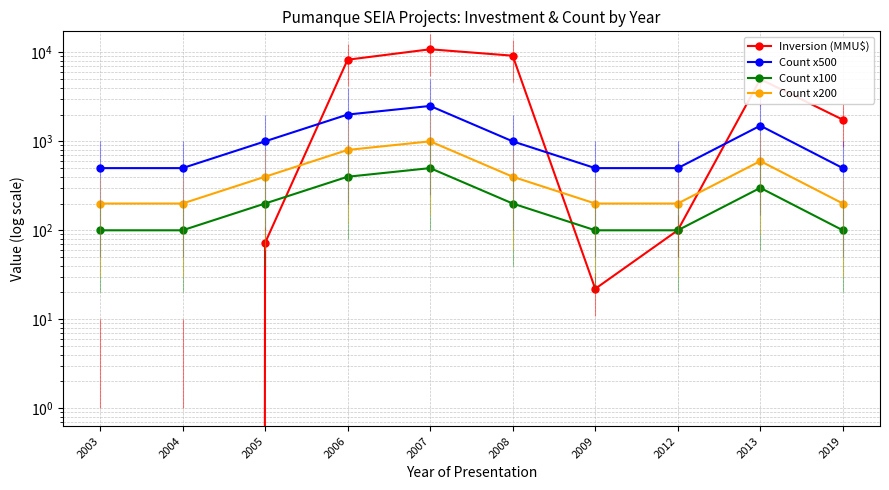

What is the highest value of the Inversion (MMU$) series?

10838